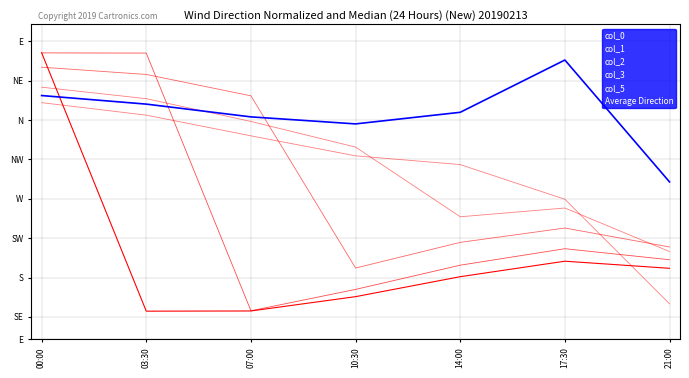

Which series has the largest total across all categories?

Average Direction